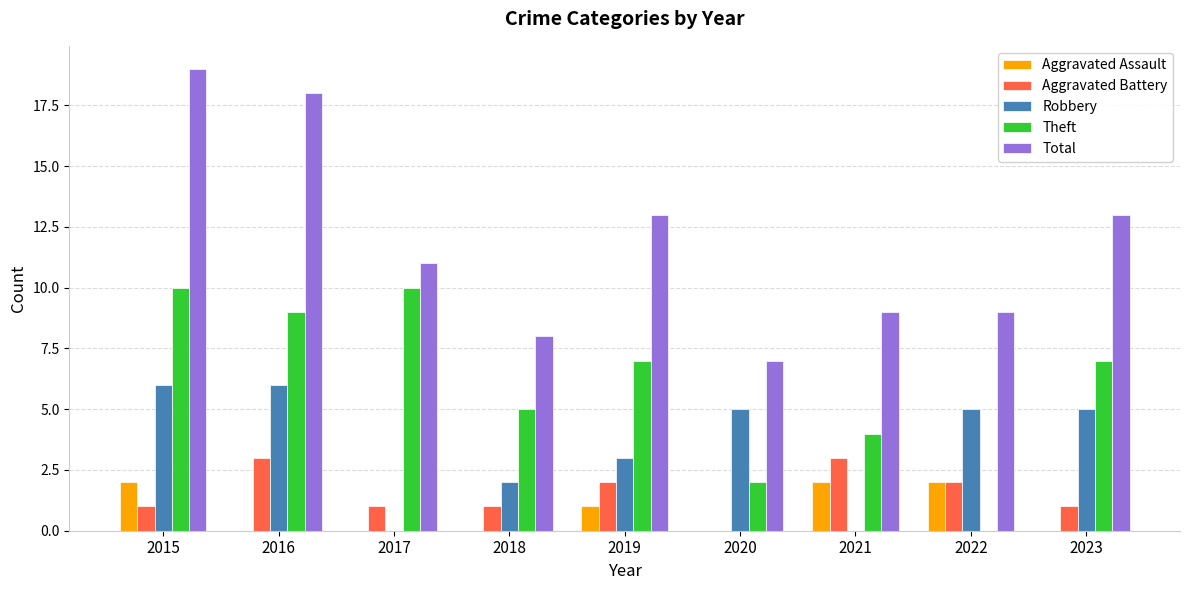

At which label is Robbery closest to 3?

2019